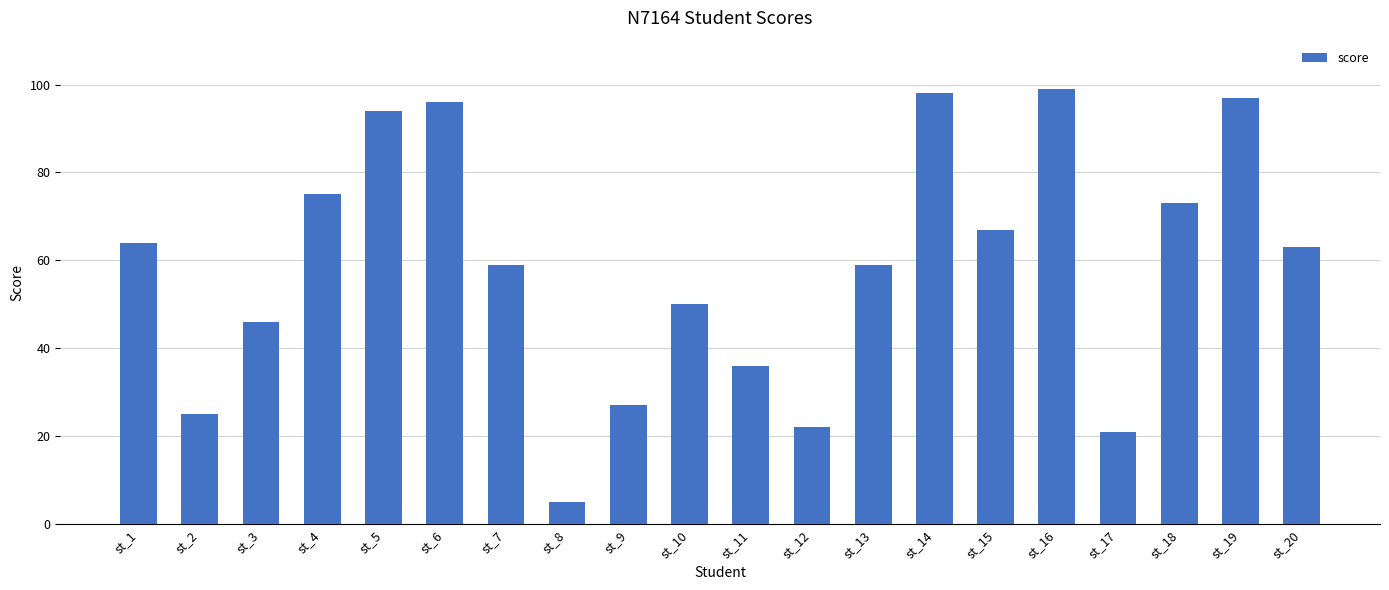

What is the greatest value displayed?

99